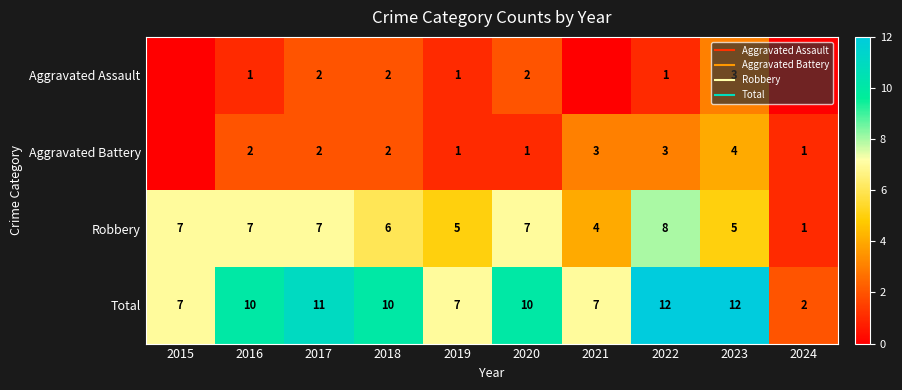

True or false: Robbery has a value of 12 at 2022.

False